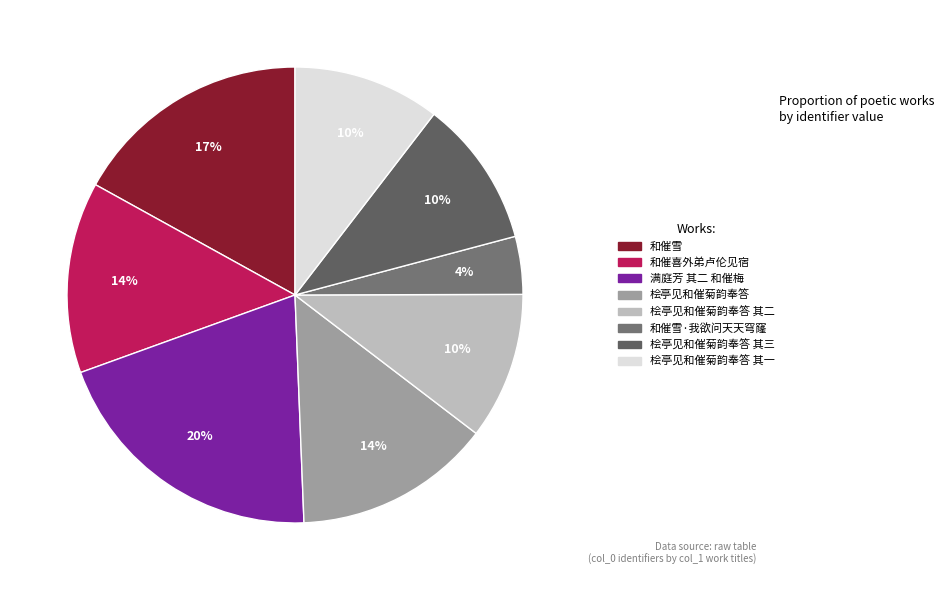

Combined, do 桧亭见和催菊韵奉答 其一 and 桧亭见和催菊韵奉答 其二 account for over 50%?

No